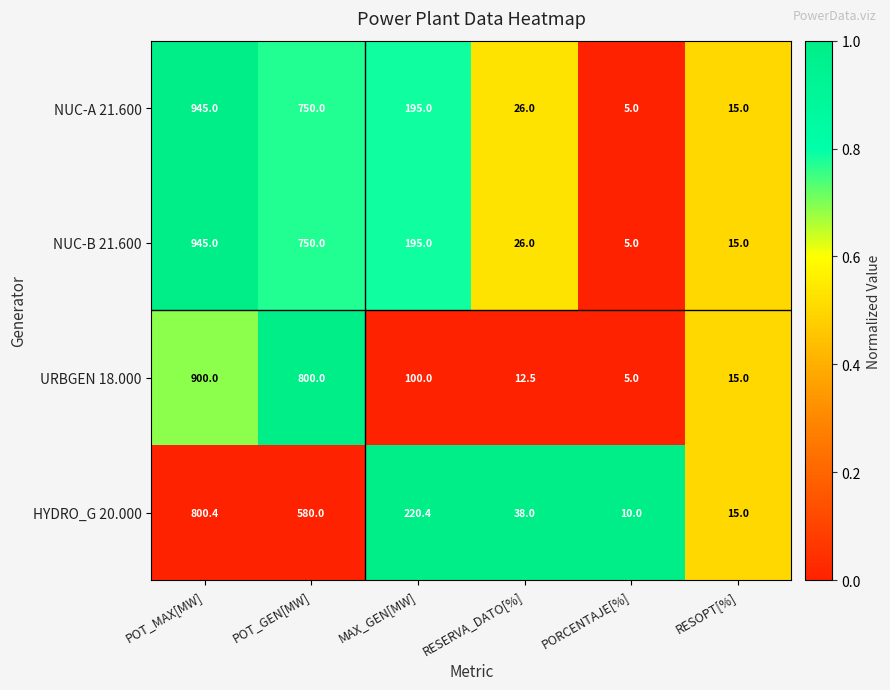

At which category is the sum across all series the highest?

POT_MAX[MW]